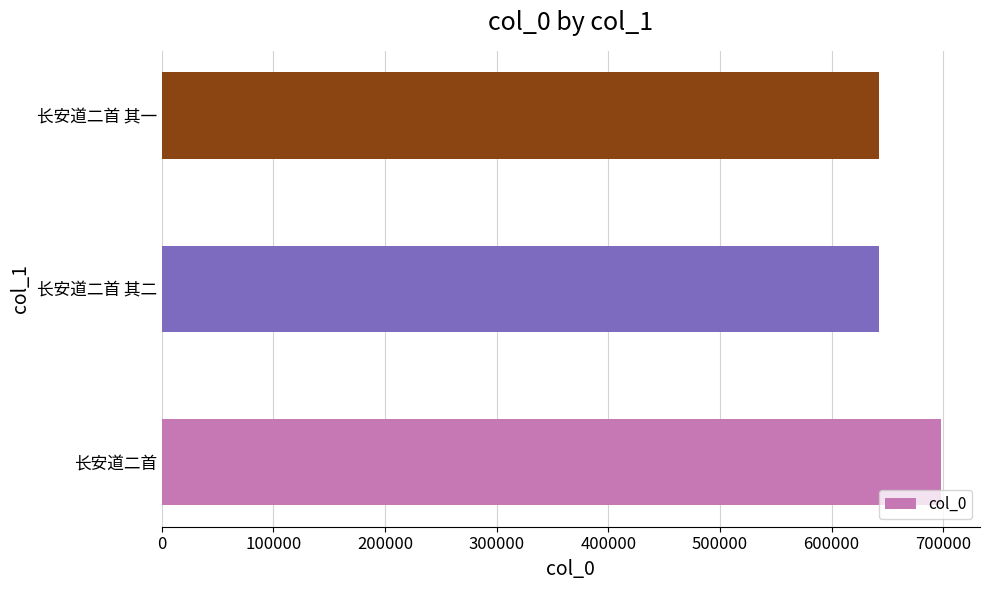

What value does the data have at 长安道二首 其一?

642676